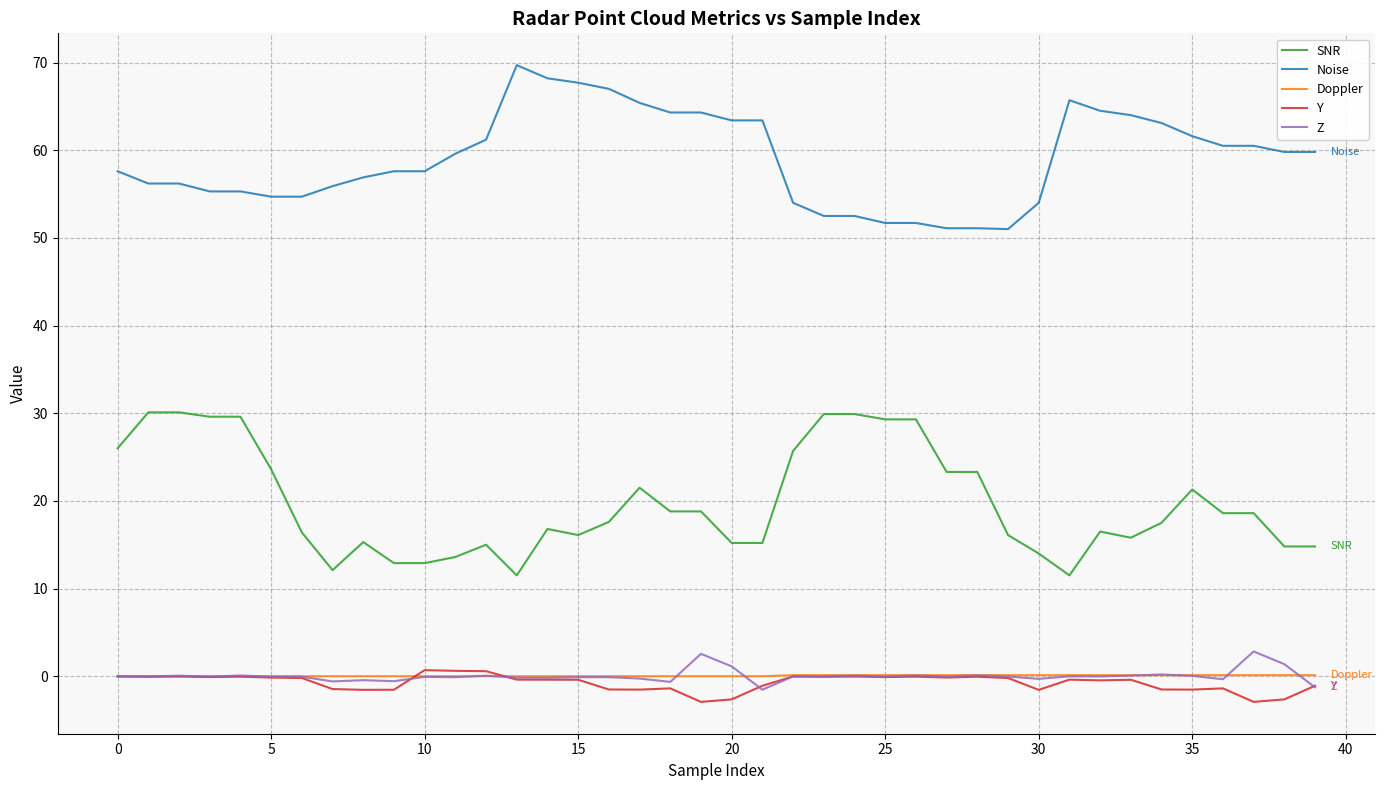

What is the maximum value shown in the chart?

69.7